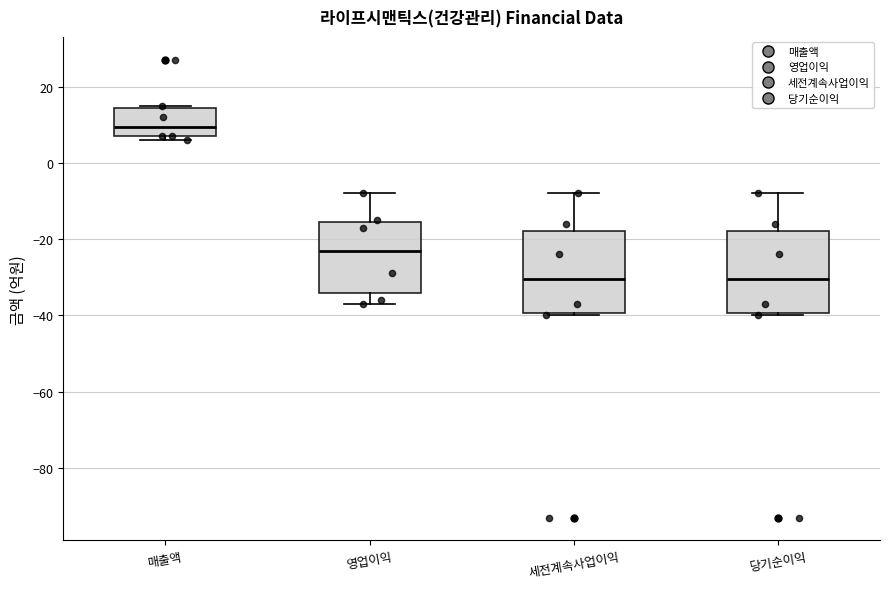

Reading left to right, read every box against the y-axis: the position of its median line, the range the box covers, and the ends of its whiskers. The values are not printed on the chart, so give them approximately, as read against the axis.

매출액: median 10, box 8 to 14, whiskers 6 to 16
영업이익: median -22, box -34 to -16, whiskers -36 to -8
세전계속사업이익: median -30, box -40 to -18, whiskers -40 (just below the box's lower edge) to -8
당기순이익: median -30, box -40 to -18, whiskers -40 (just below the box's lower edge) to -8